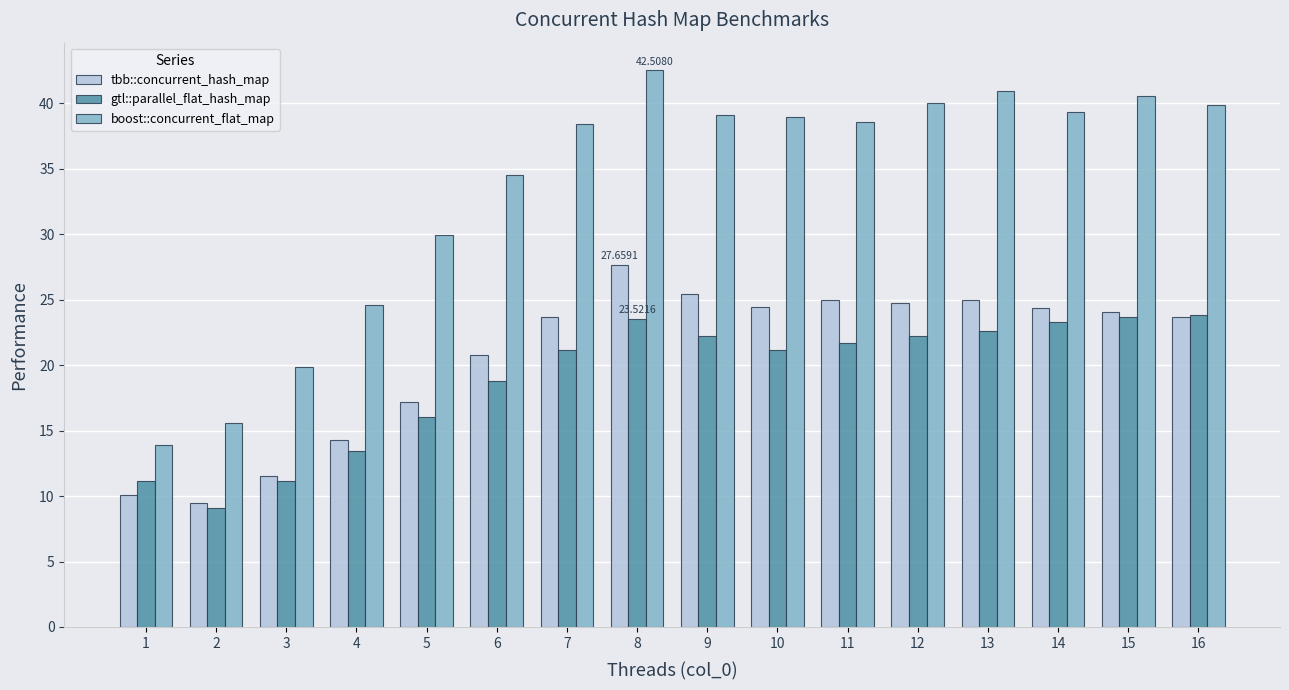

The value of gtl::parallel_flat_hash_map at 13 is 22.6. True or false?

True